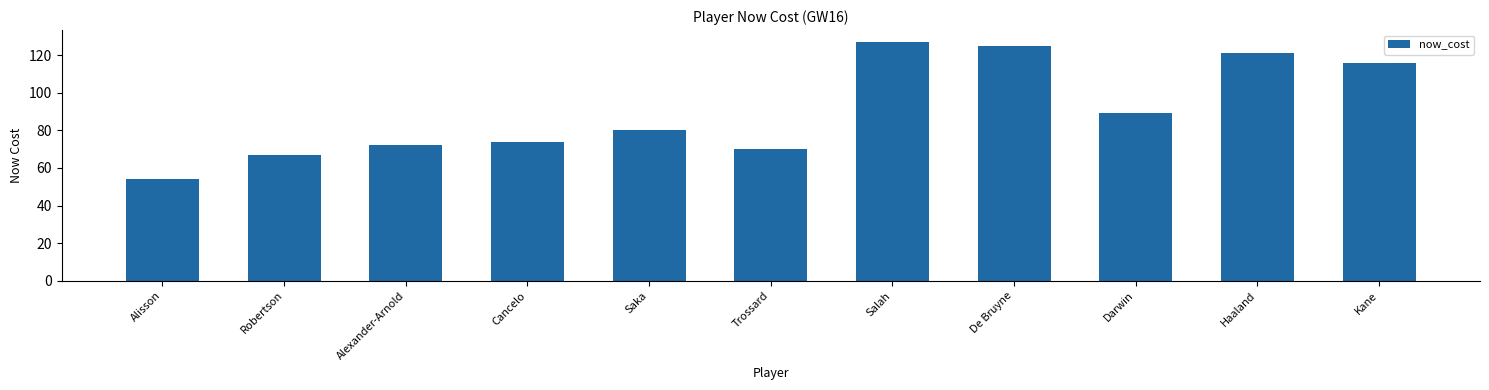

Reading left to right, list all the values displayed in this chart.

54	67	72	74	80	70	127	125	89	121	116